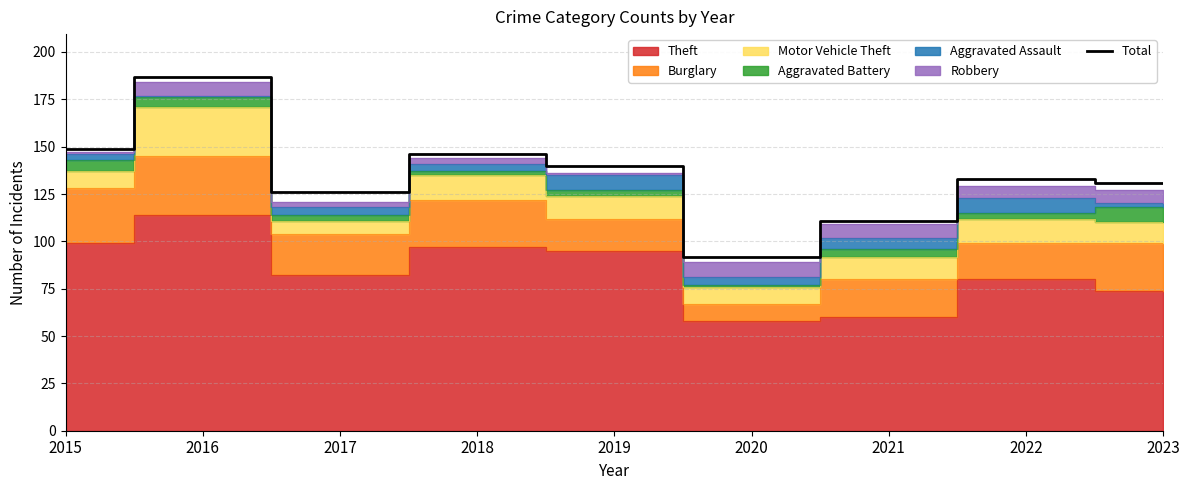

What is the difference between the second highest and second lowest values?

38